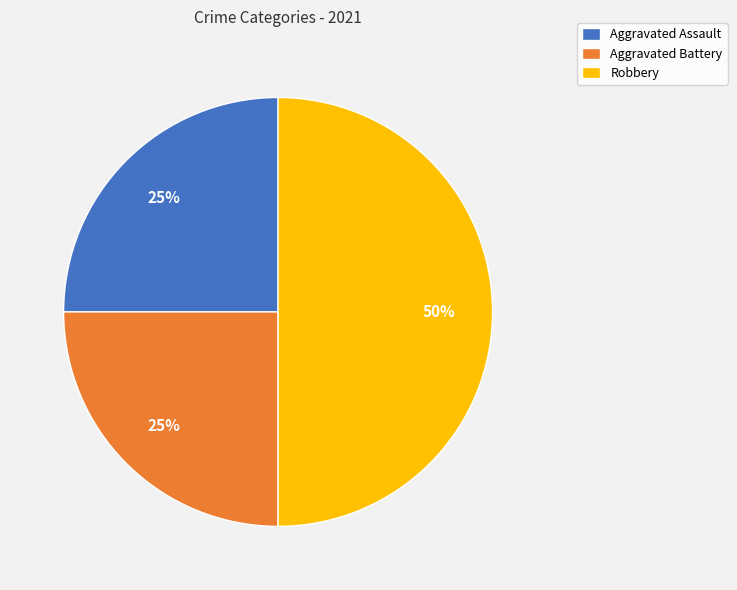

What is the largest slice in the pie chart?

Robbery